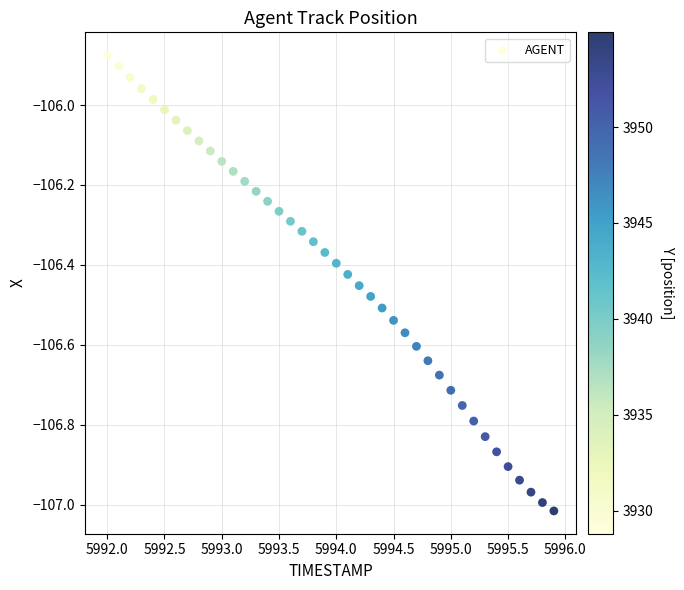

What is the range of X values (max minus min)?

3.9